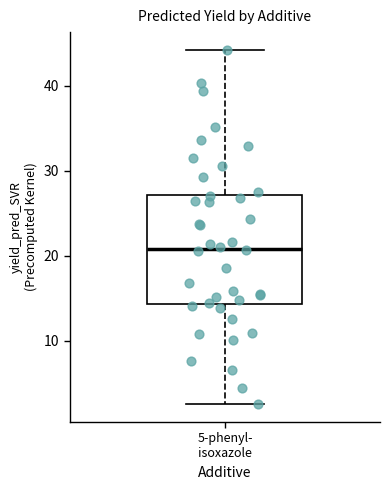

Read this box plot against the y-axis: the position of the median line, the range covered by the box, and the ends of both whiskers. The values are not printed on the chart, so give them approximately, as read against the axis.

median 21, box 14 to 27, whiskers 3 to 44